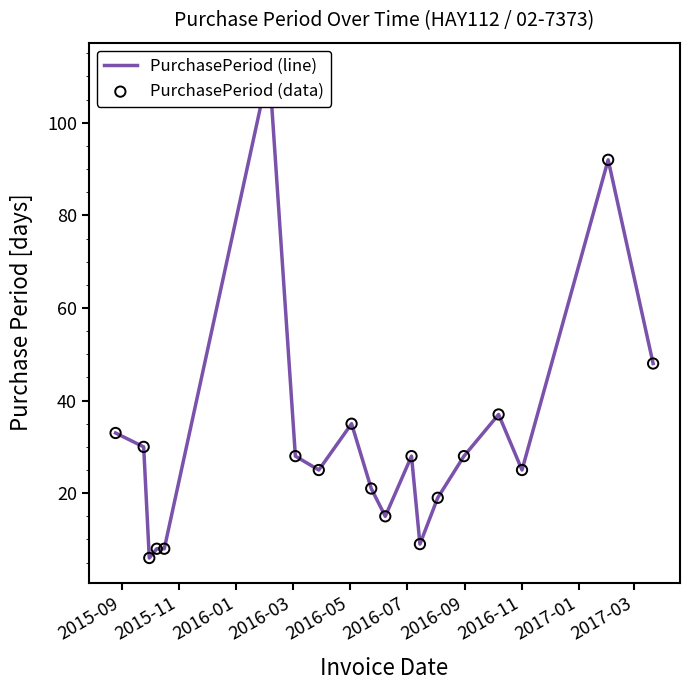

Which series contains the lowest Y value?

PurchasePeriod (line)